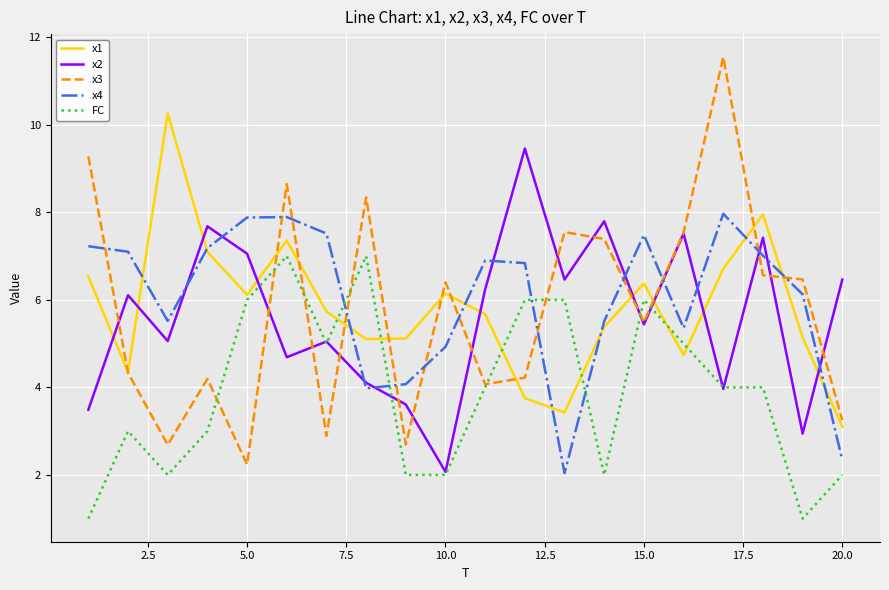

Rank the series by their maximum value, from highest to lowest.

x3, x1, x2, x4, FC